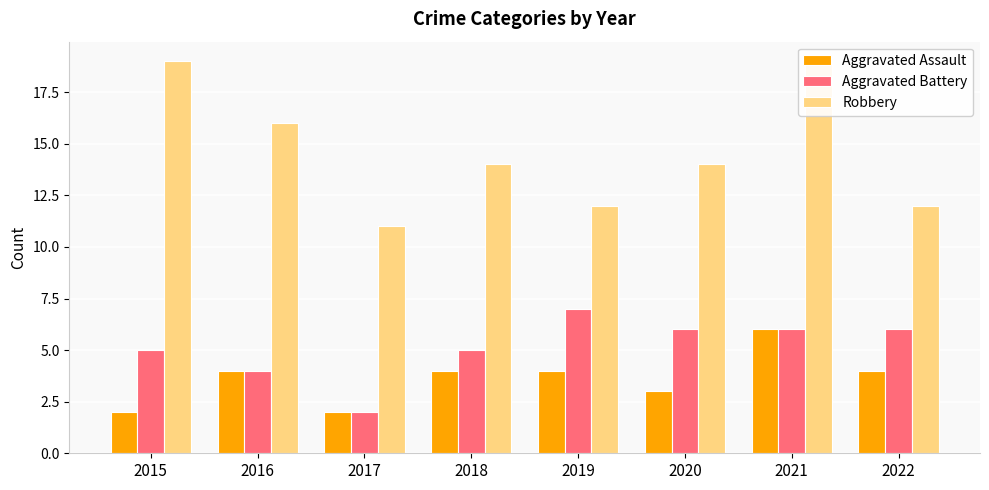

The value of Aggravated Battery at 2019 is 7. True or false?

True